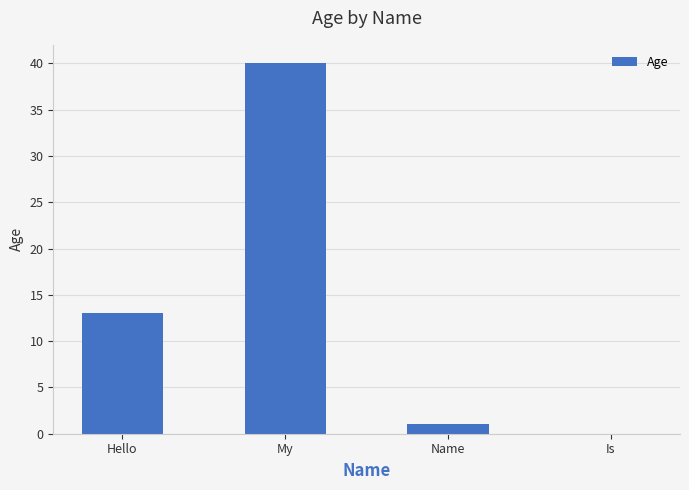

What is the sum of the values at Is and Hello?

13